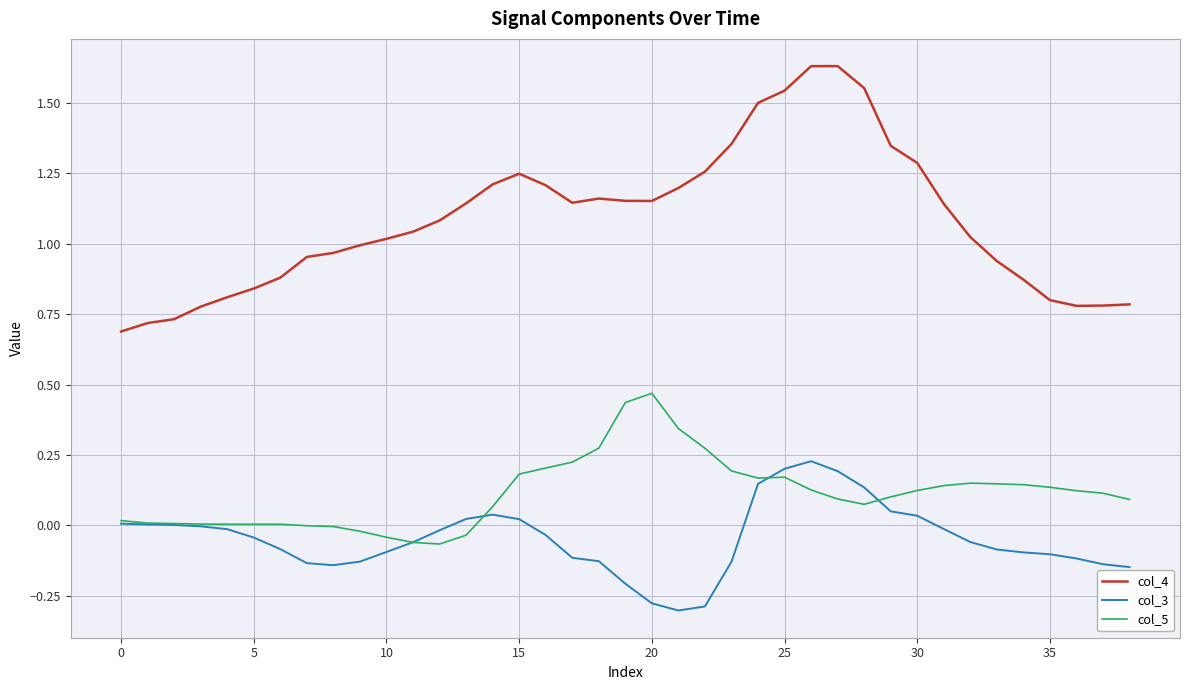

List the series in order of their peak value, highest first.

col_4, col_5, col_3